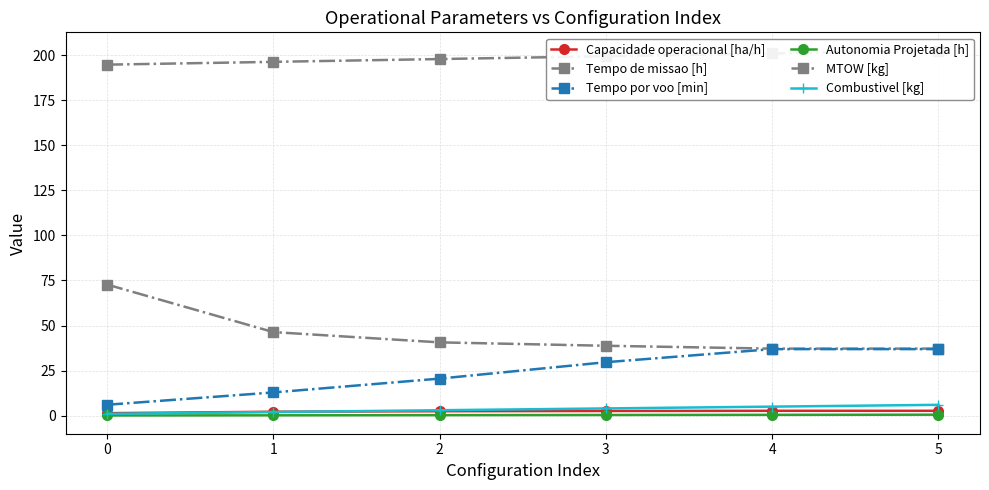

What is the smallest value displayed?

0.1